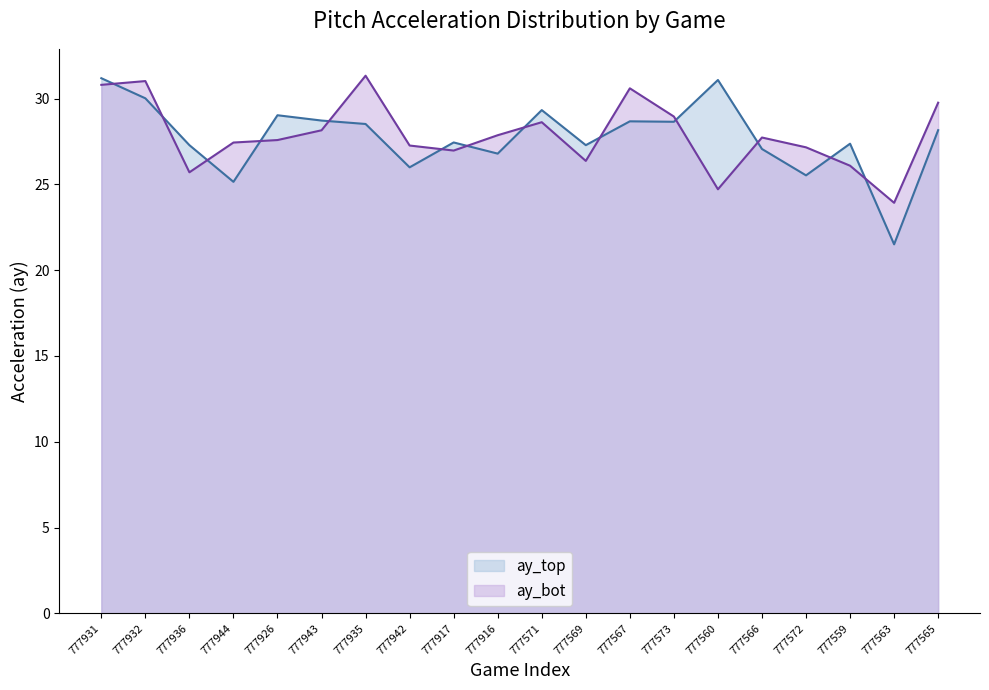

In ay_bot, how many points are higher than both neighbors (excluding endpoints)?

5